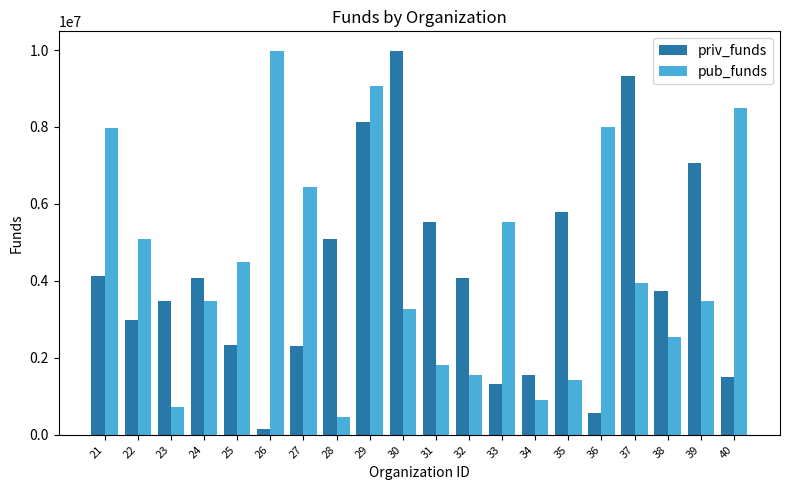

What is the difference between the maximum and minimum values in the pub_funds series?

9510512